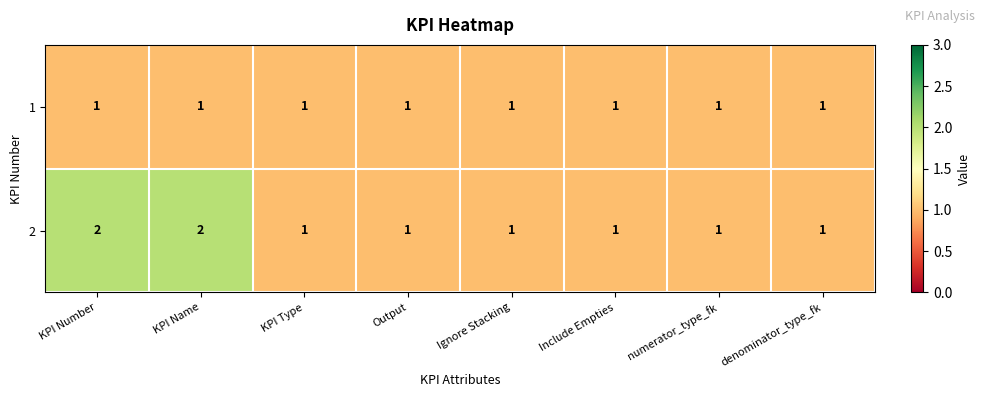

Reading left to right, extract all data points from this chart.

1: KPI Number=1	KPI Name=1	KPI Type=1	Output=1	Ignore Stacking=1	Include Empties=1	numerator_type_fk=1	denominator_type_fk=1
2: KPI Number=2	KPI Name=2	KPI Type=1	Output=1	Ignore Stacking=1	Include Empties=1	numerator_type_fk=1	denominator_type_fk=1